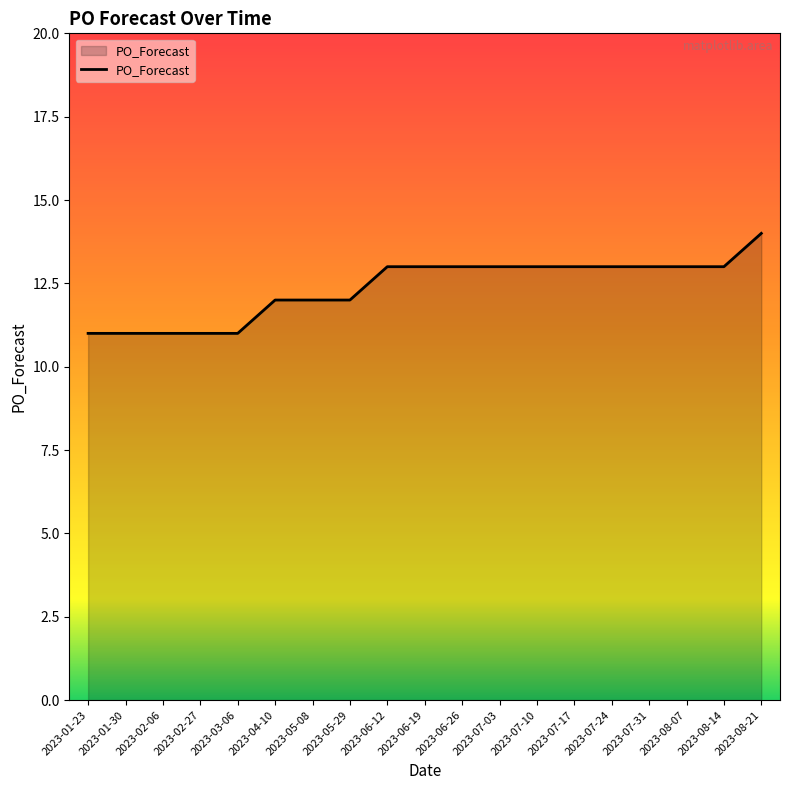

How many categories are shown in the chart?

19